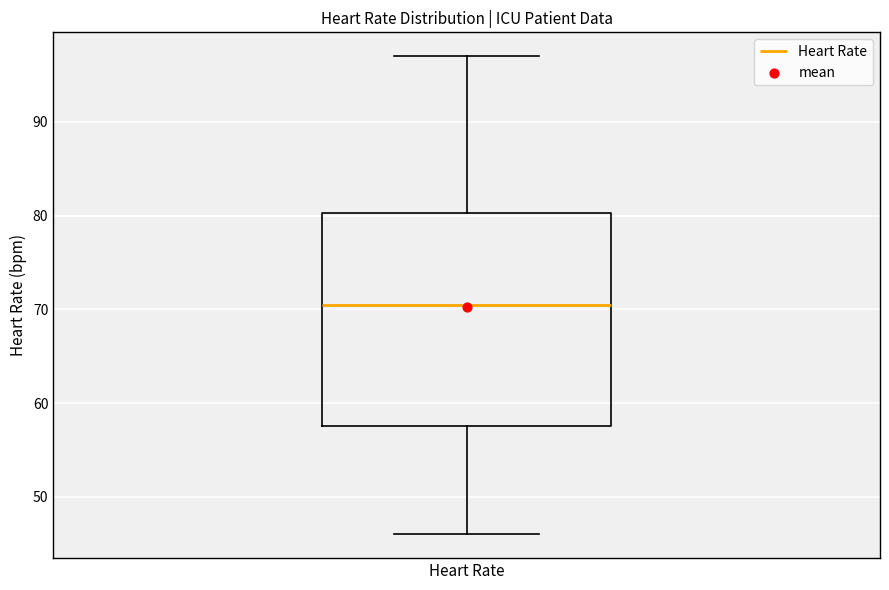

Where is the upper edge of the box for Heart Rate on the y-axis? The values are not printed on the chart, so give them approximately, as read against the axis.

80